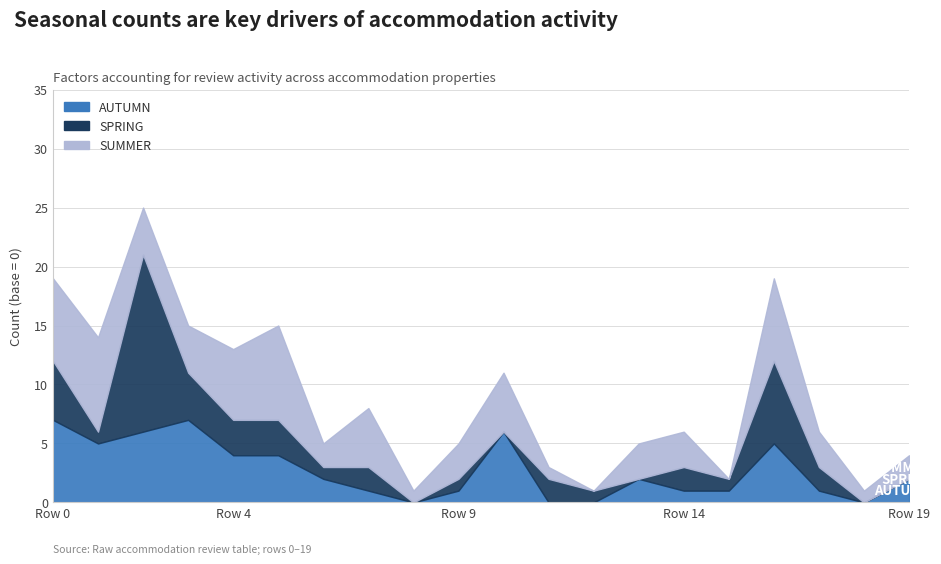

Where is SPRING nearest to the value 7?

16